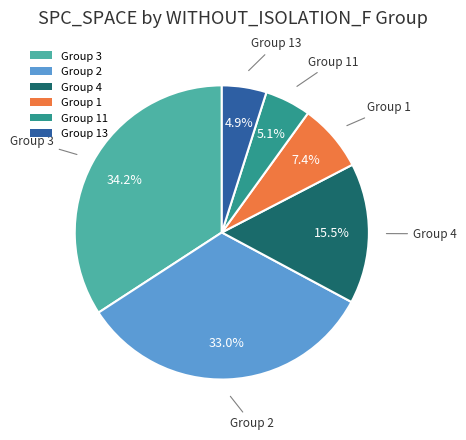

Which slice is the largest?

Group 3